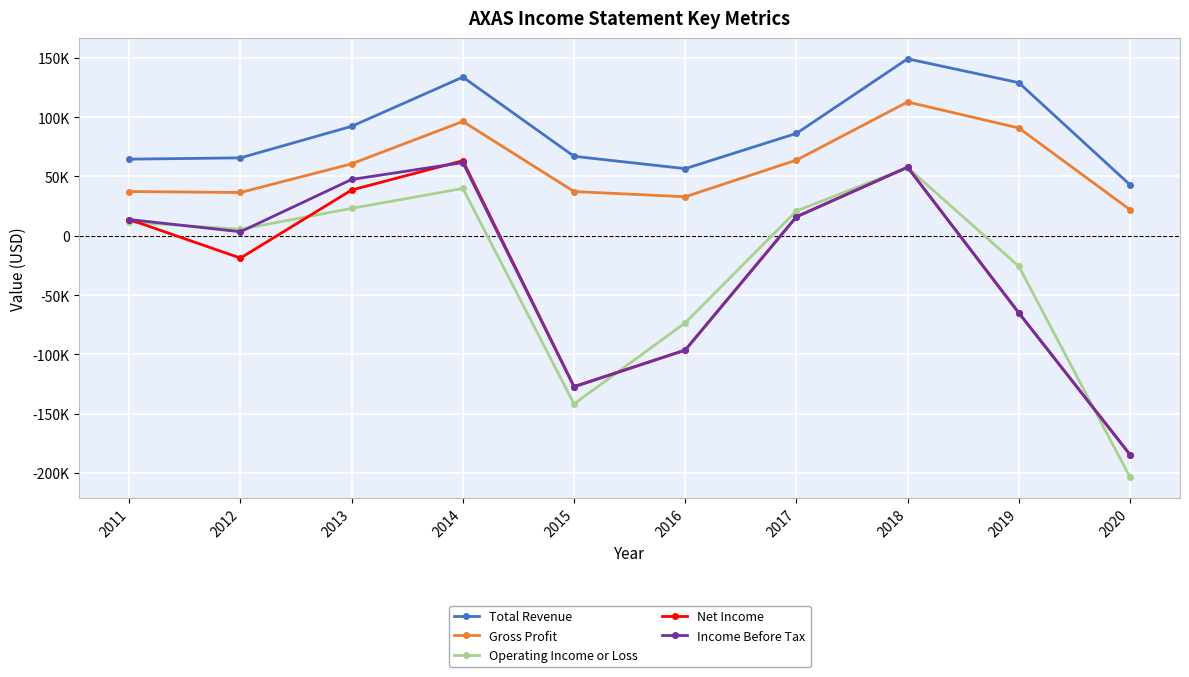

True or false: Income Before Tax has a value of 22890 at 2011.

False